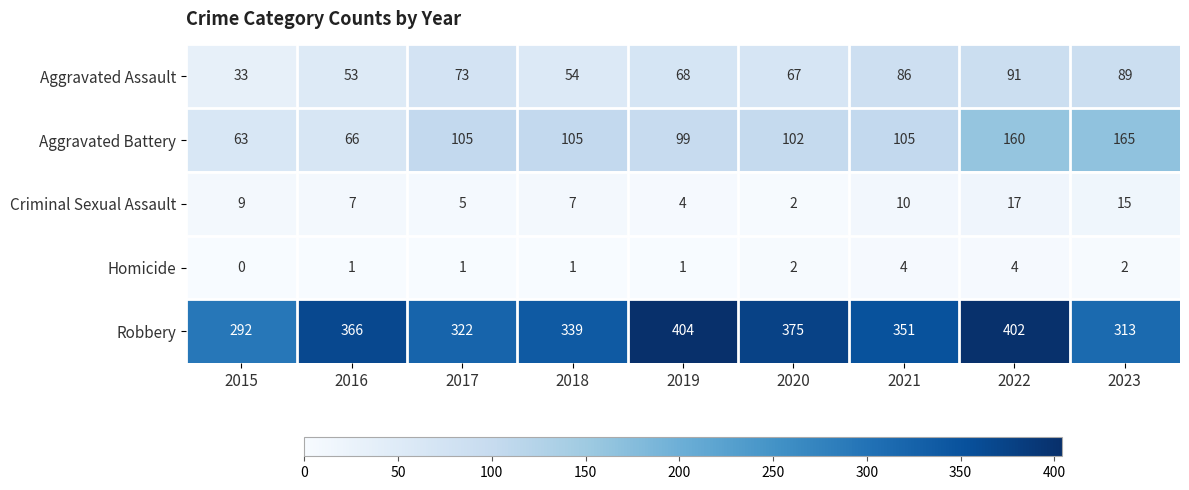

What value does the Homicide series have at 2022?

4